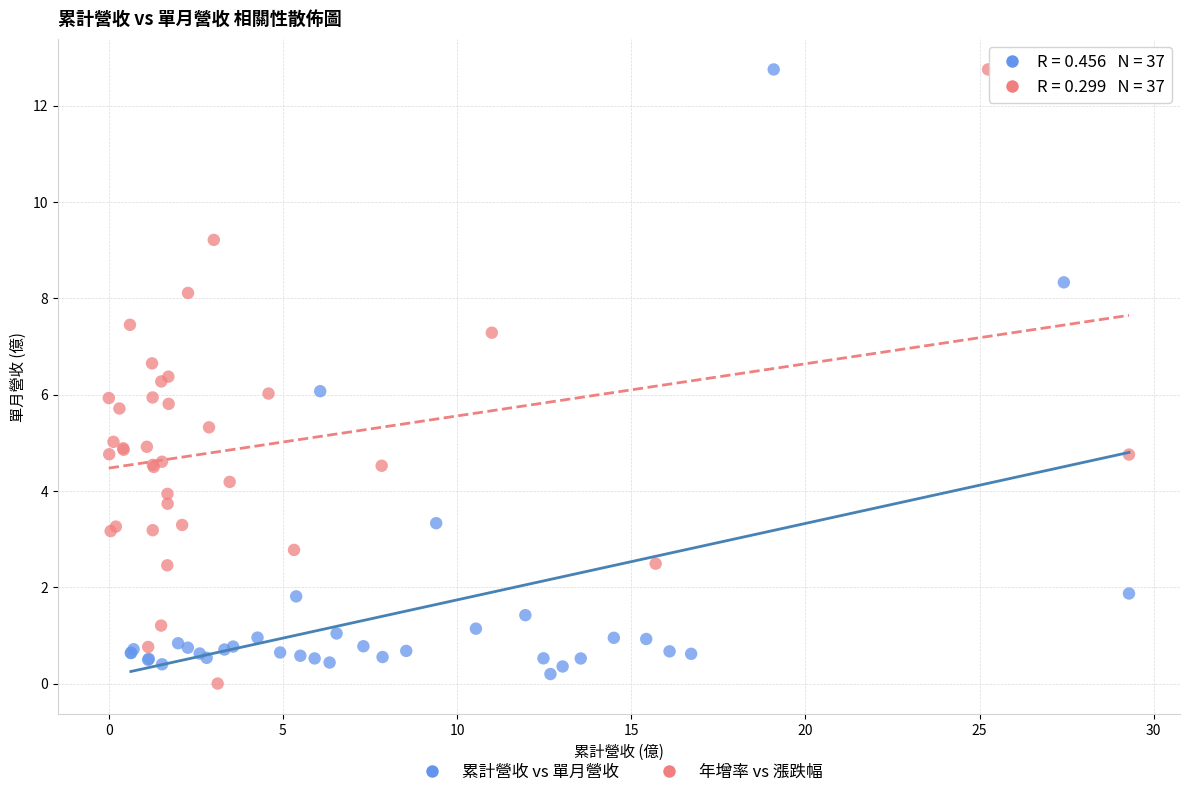

What are all the series names shown in the legend?

累計營收 vs 單月營收, 年增率 vs 漲跌幅